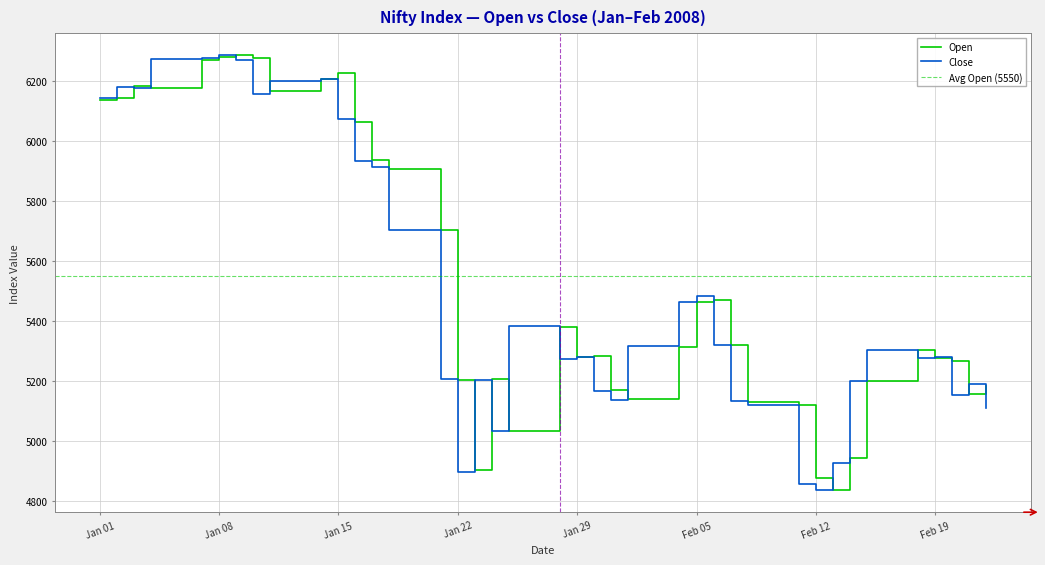

Which series has the largest total across all categories?

Open